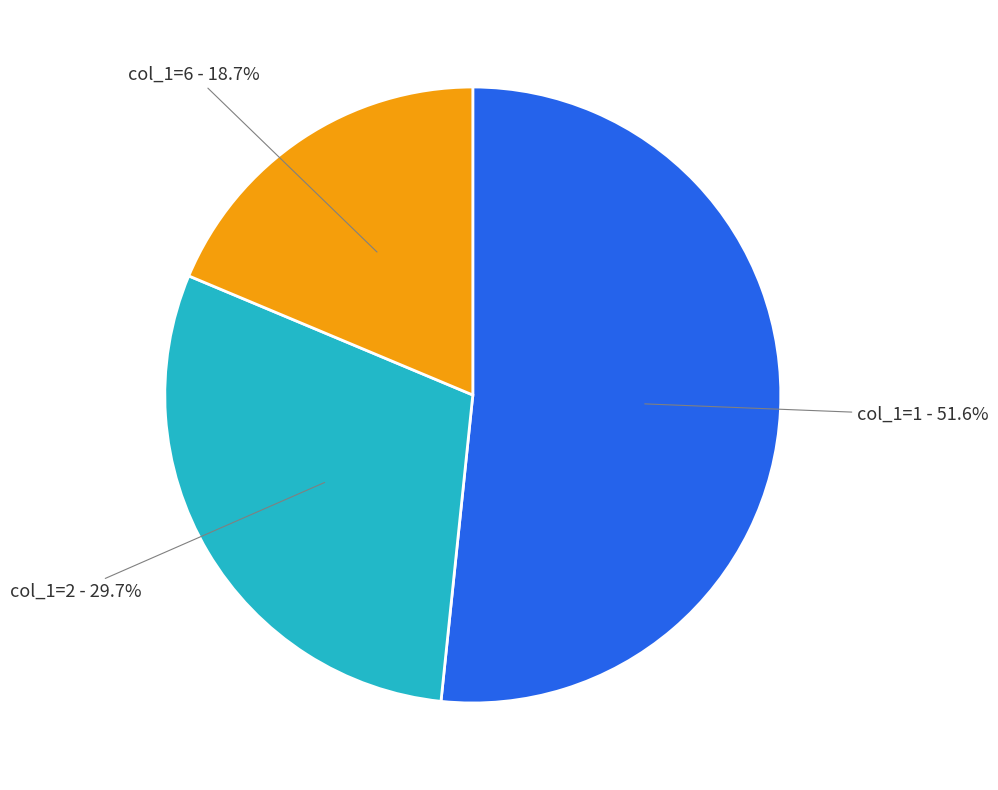

Between col_1=2 and col_1=6, which is larger?

col_1=2